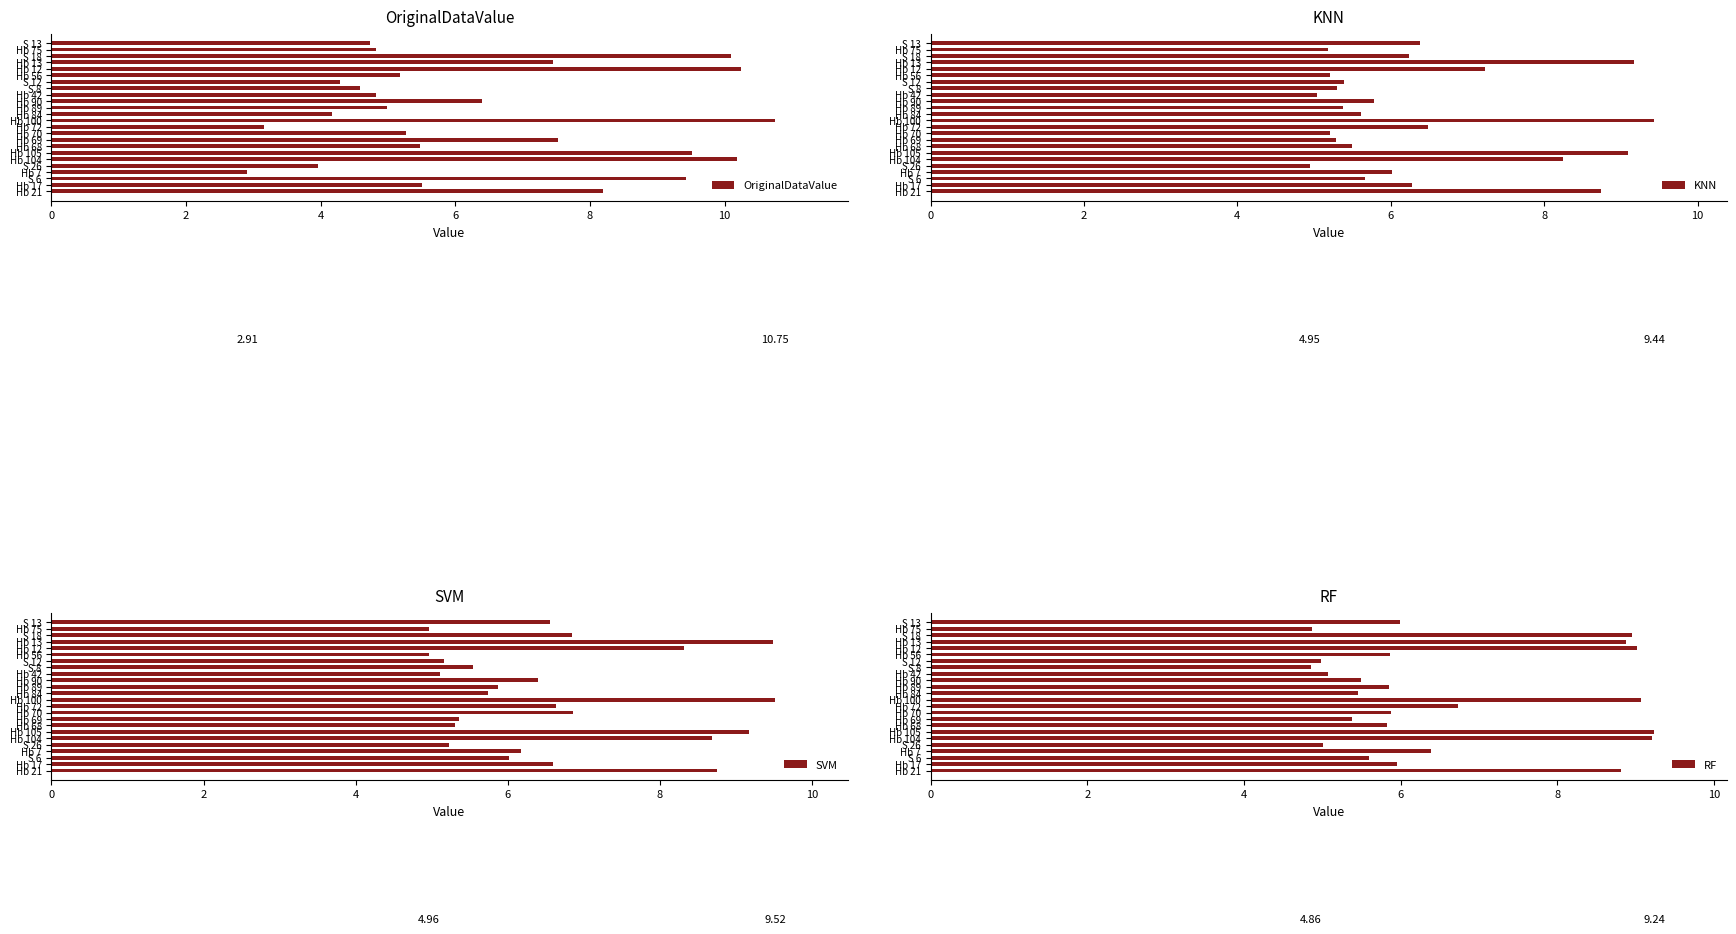

Does the chart contain any negative values?

No